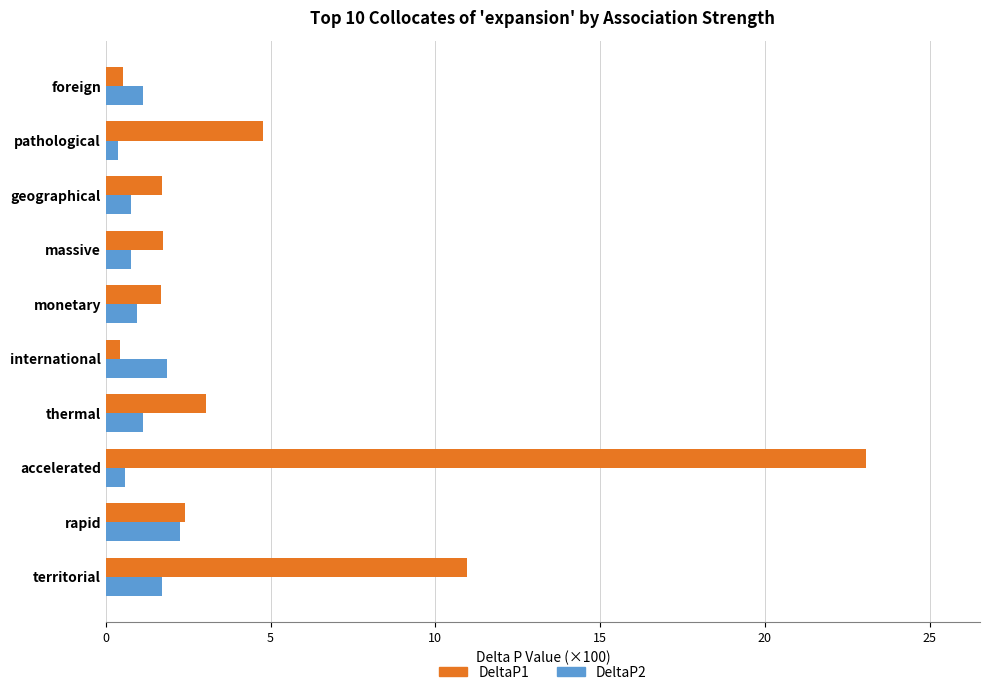

List the series in order of their peak value, lowest first.

DeltaP2, DeltaP1